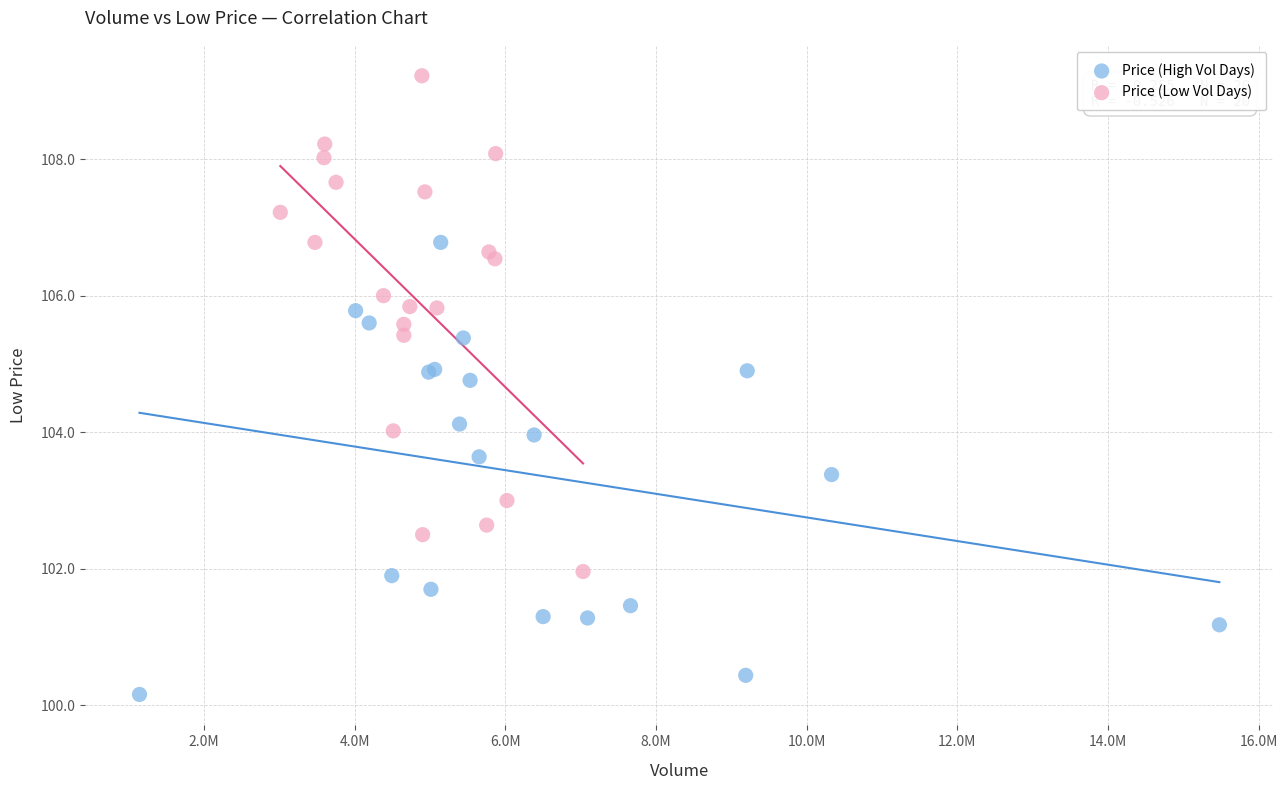

Which series has the largest Y range (max minus min)?

Price (Low Vol Days)